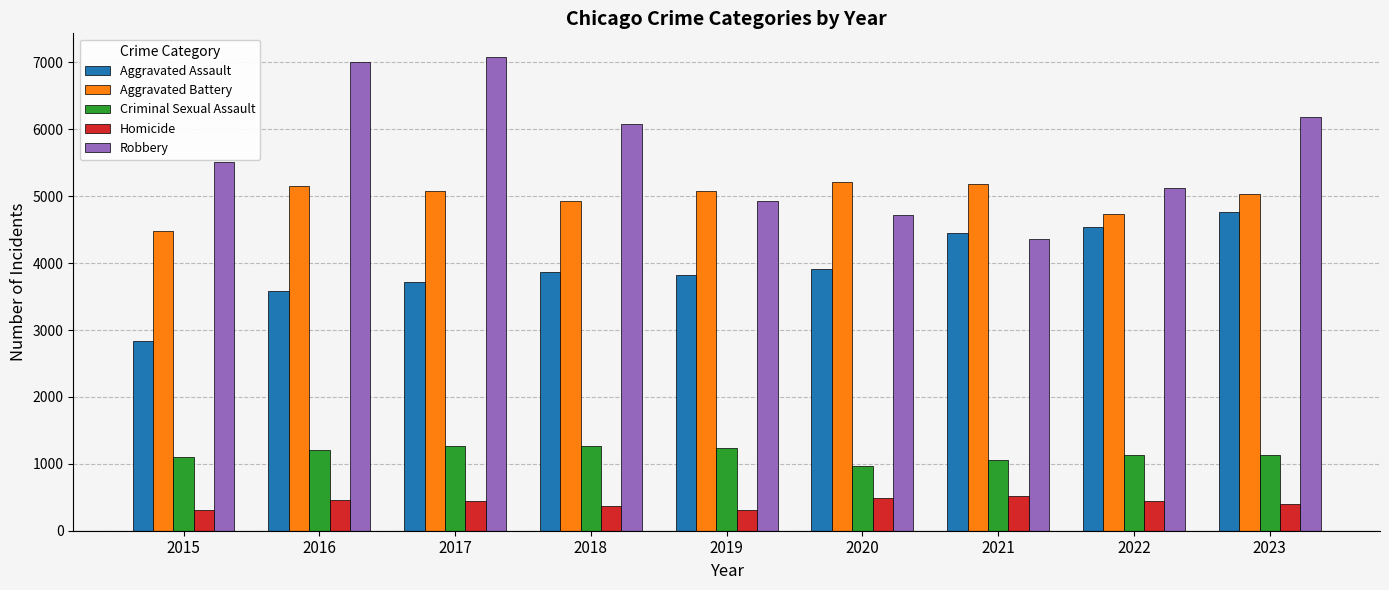

At which label is Robbery closest to 5724?

2015